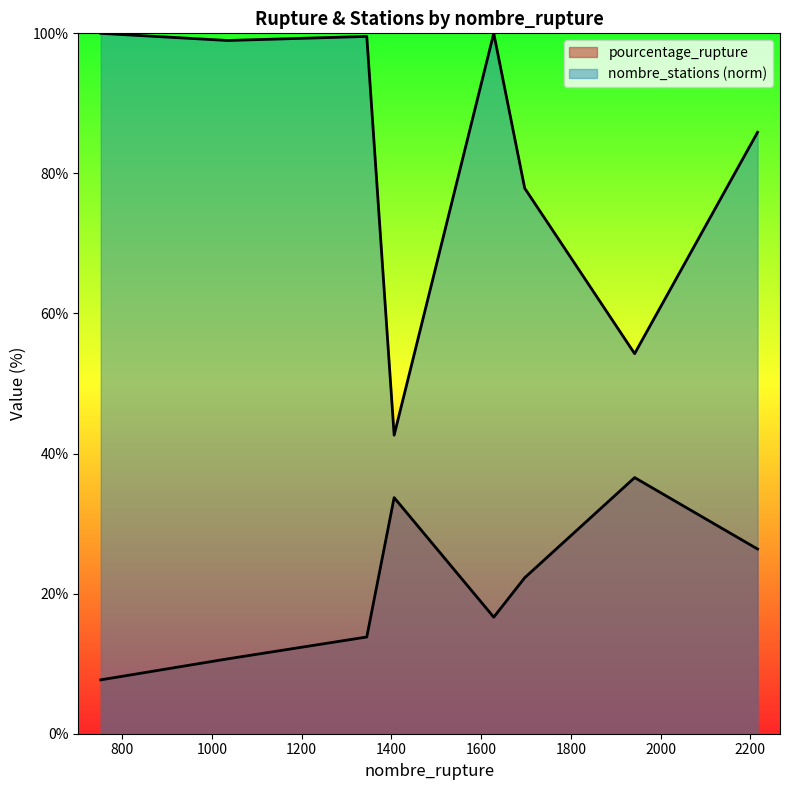

What is the maximum value shown in the chart?

100.0